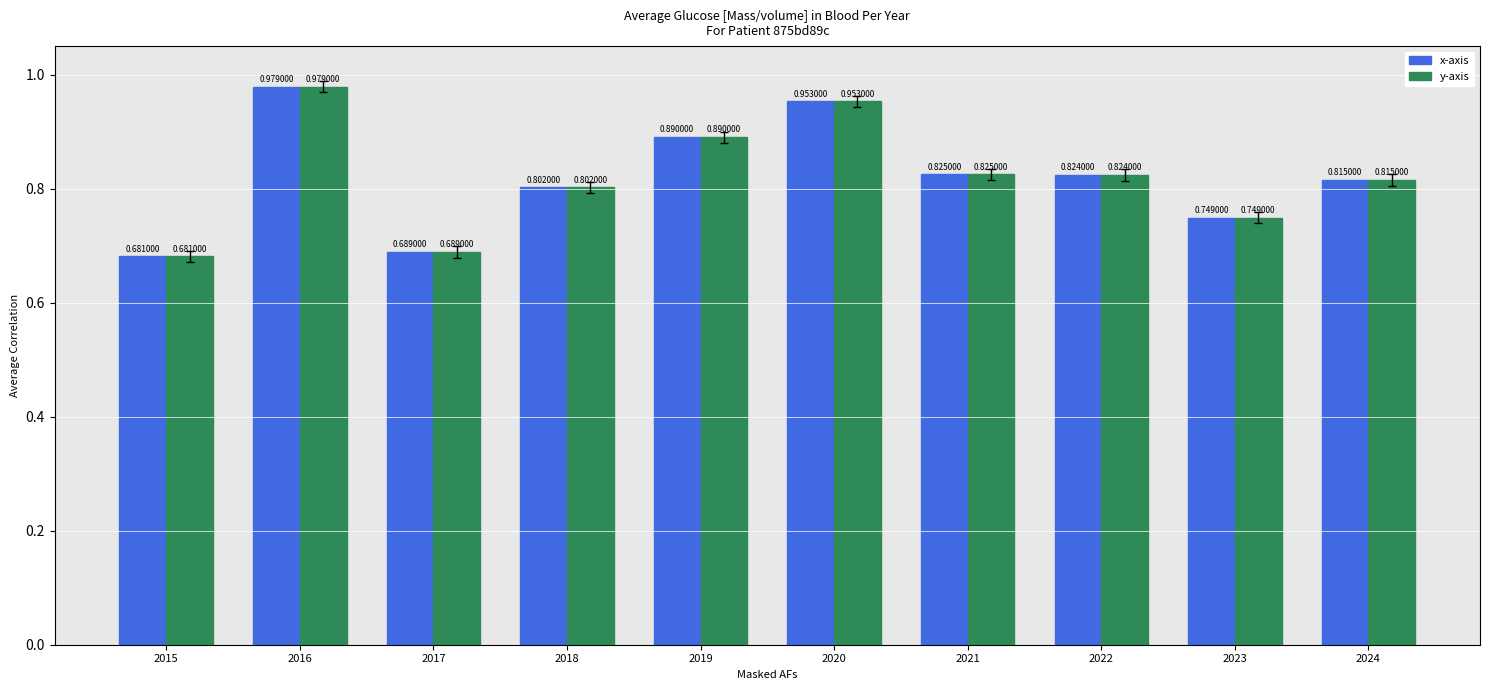

What is the difference between the maximum and minimum values in the y-axis series?

0.3